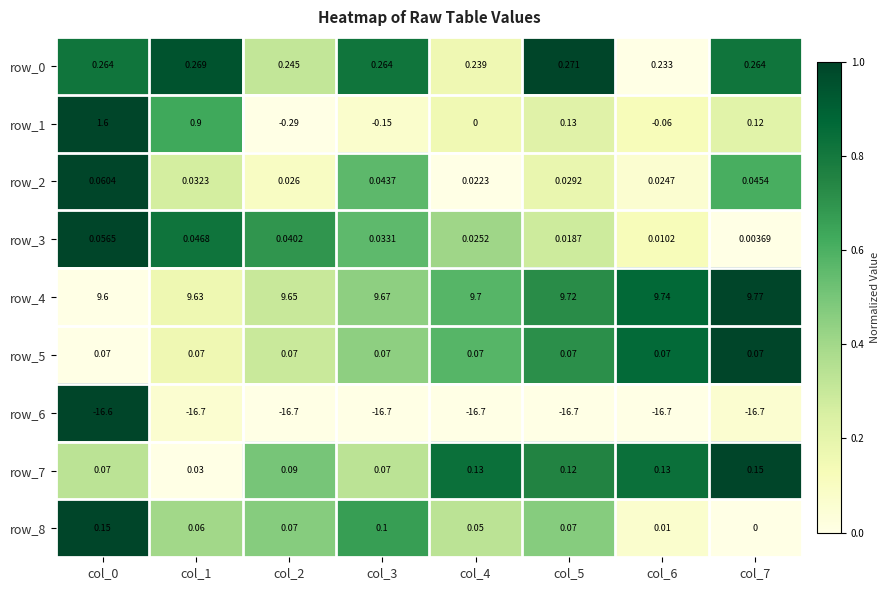

Which series has the largest total across all categories?

row_4